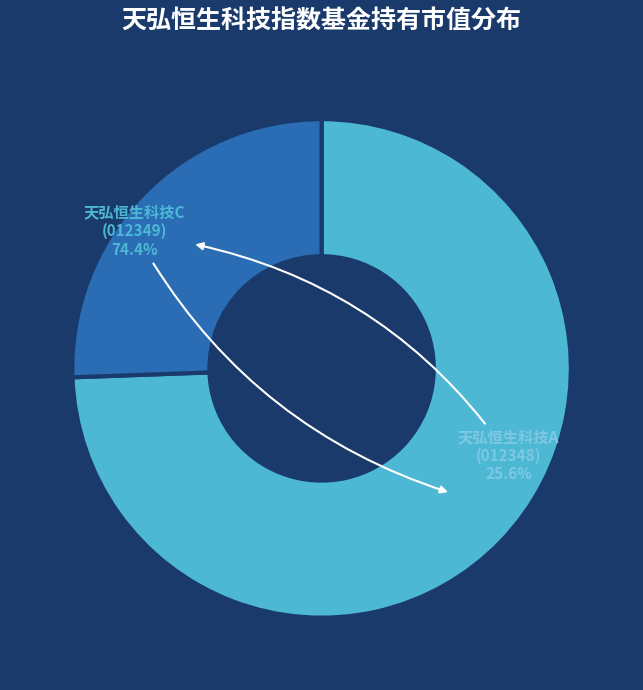

Does 天弘恒生科技A (012348) account for over 50% of the chart?

No